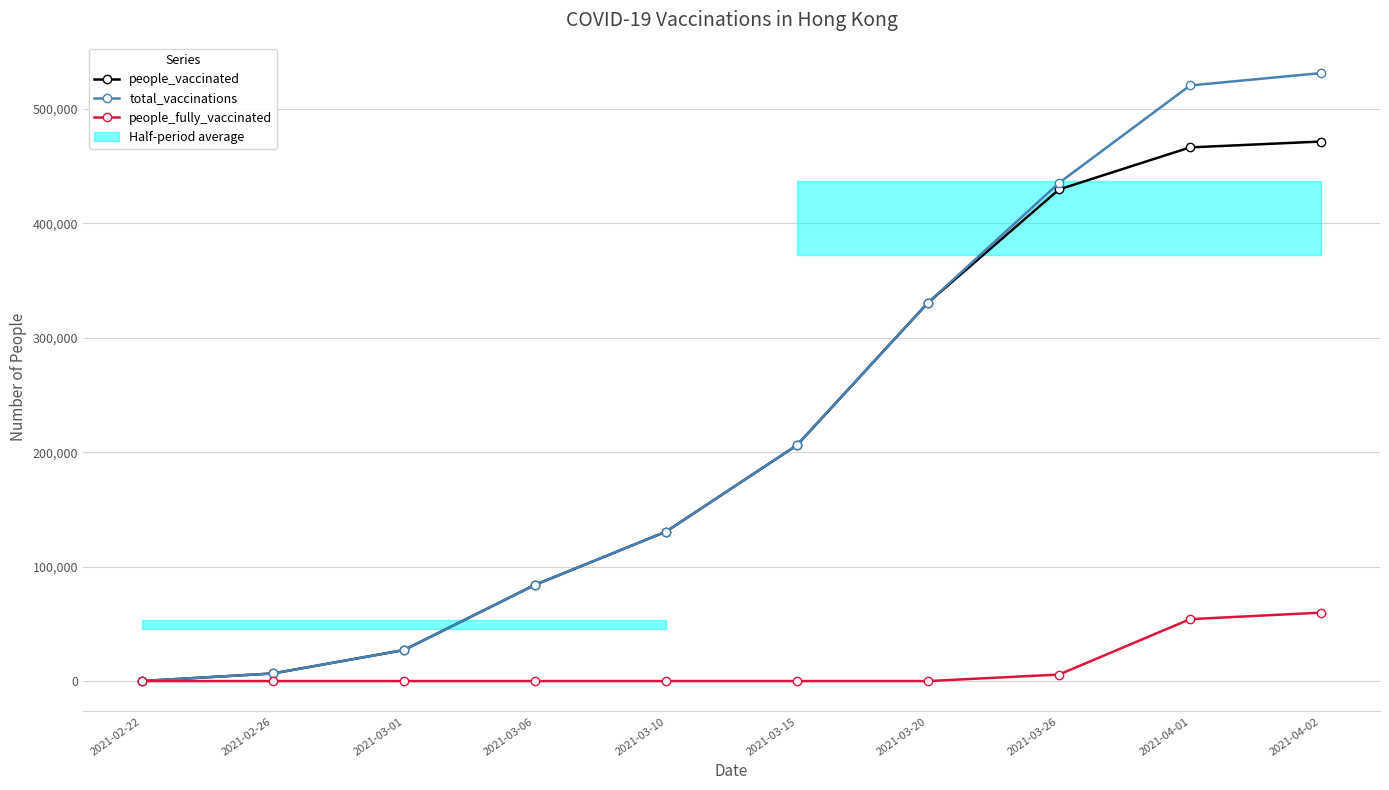

What is the maximum value for total_vaccinations?

531238